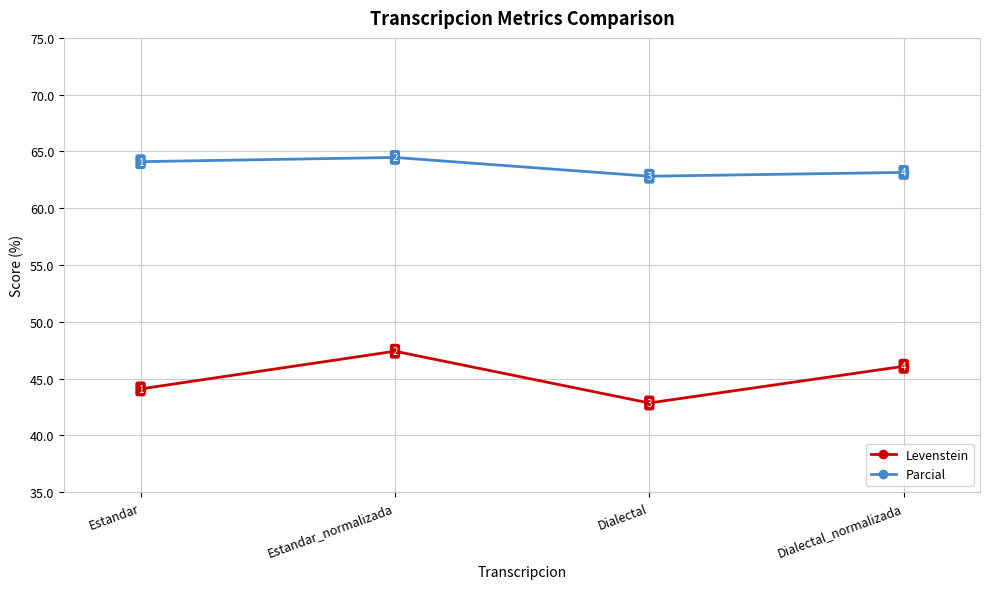

At which label is Levenstein closest to 45?

Estandar